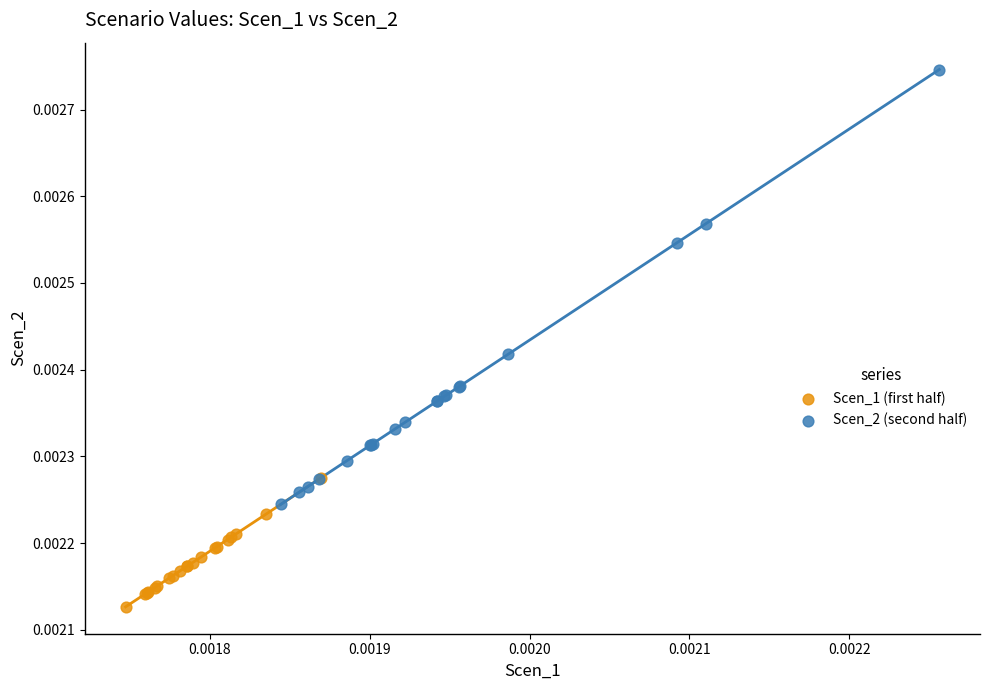

Which series has the largest Y range (max minus min)?

Scen_2 (second half)